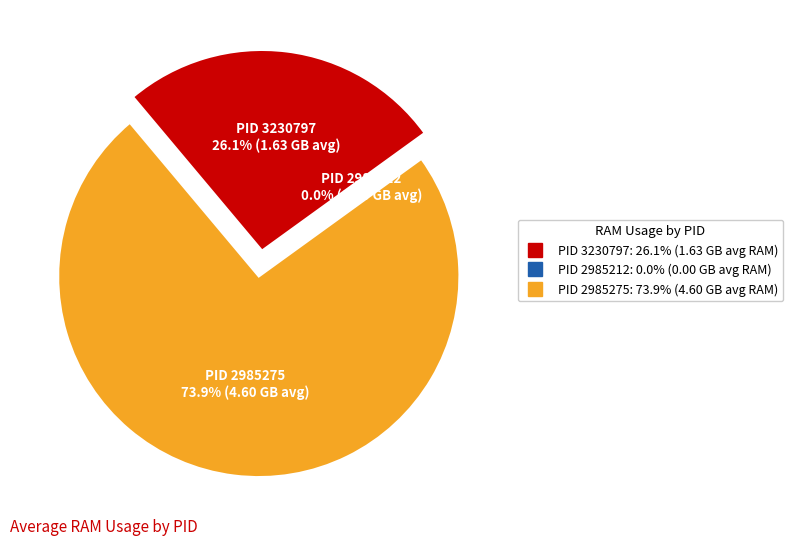

What is the change in value from 2985212 to 2985275?

+4.6